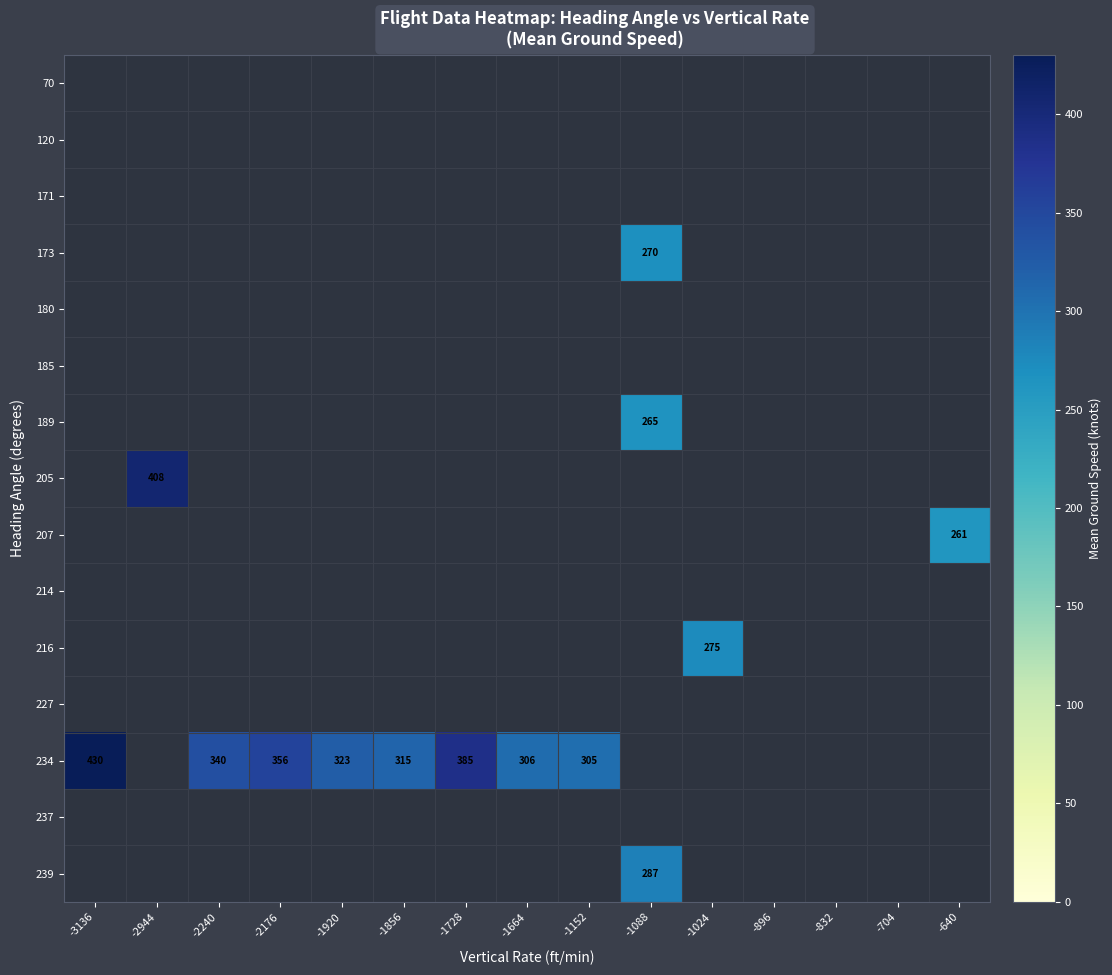

Which category has the highest value across all series?

-3136